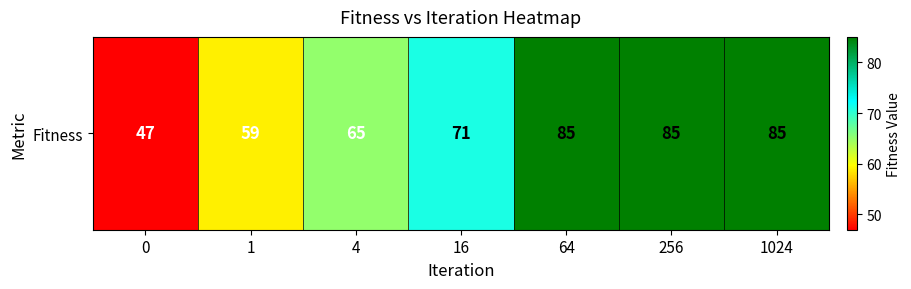

Which has a higher value, 64 or 0?

64